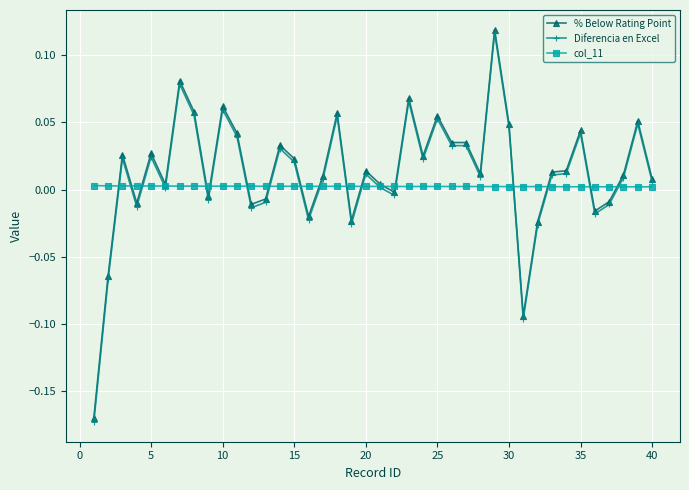

Which series has the largest range (max minus min)?

Diferencia en Excel